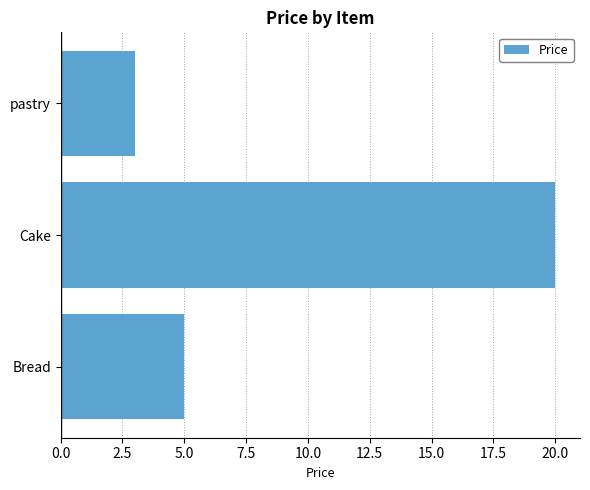

Rank the categories by value from highest to lowest.

Cake, Bread, pastry